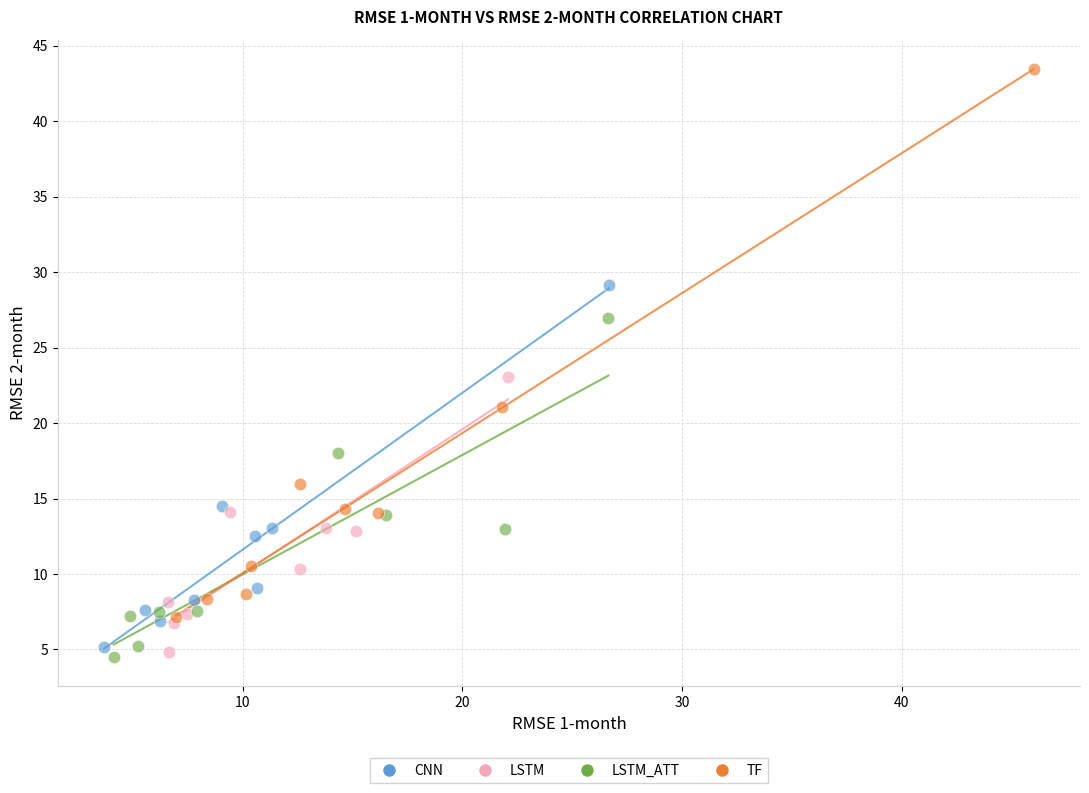

Which series reaches the maximum Y coordinate?

TF